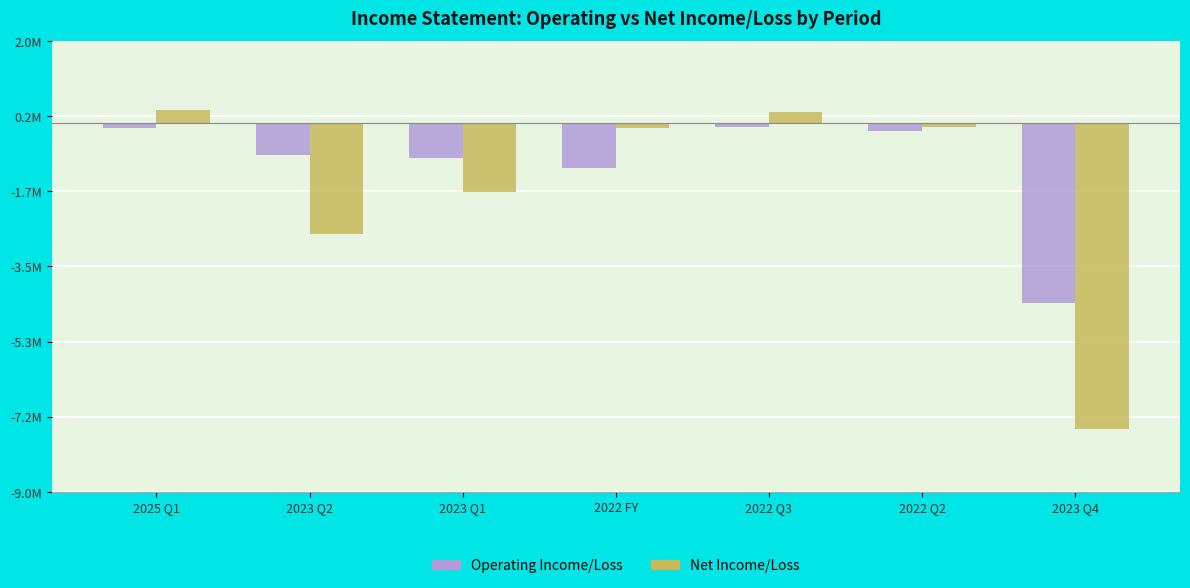

What value does the Net Income/Loss series have at 2023 Q1, to the nearest 50?

-1689050